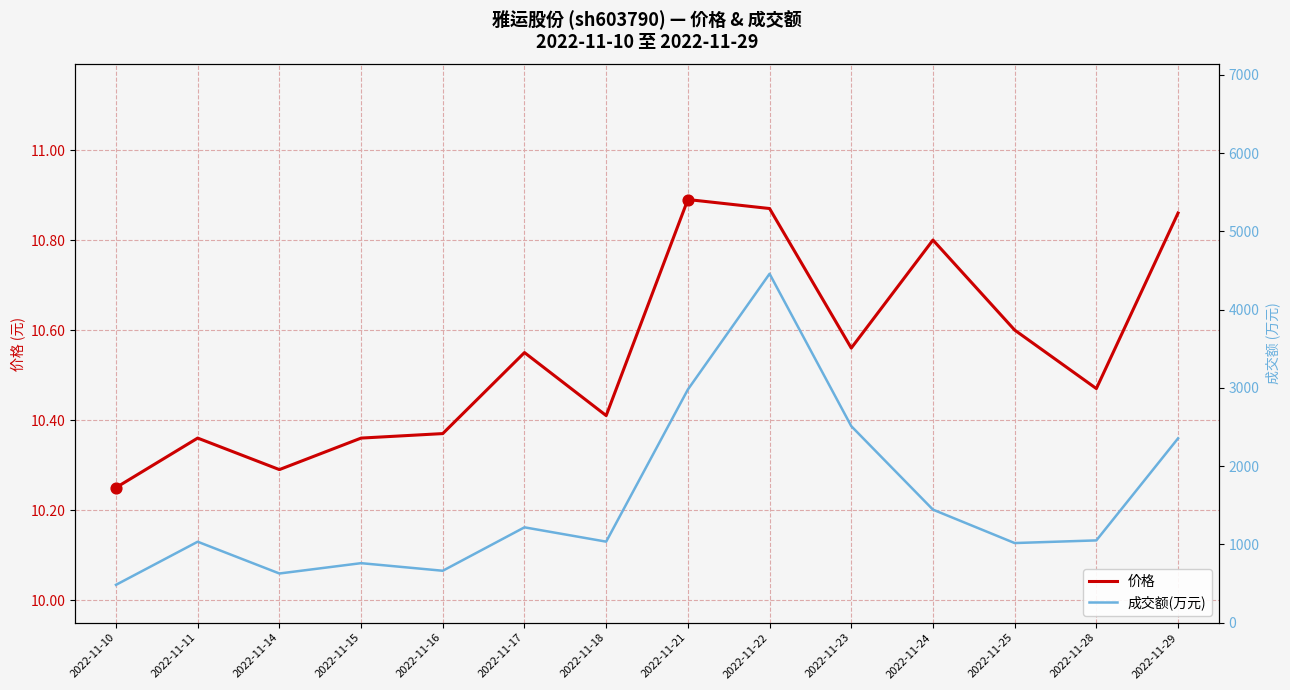

Which series contains the highest Y value?

成交额(万元)